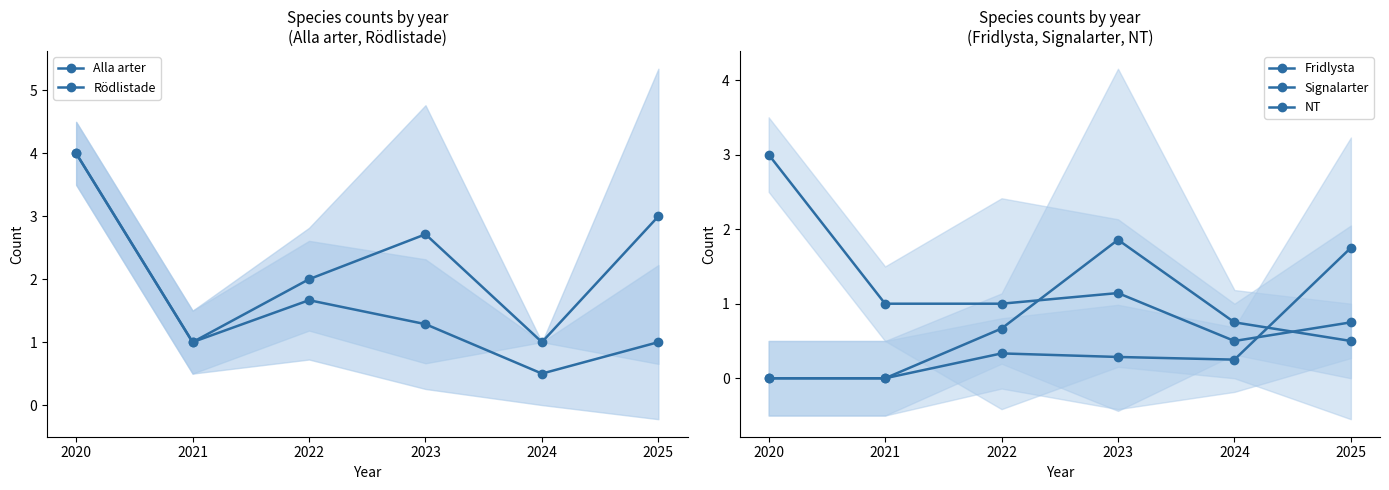

Reading right to left, what are all the values shown in this chart?

Alla arter: 2025=3.0	2024=1.0	2023=2.7	2022=2.0	2021=1.0	2020=4.0
Rödlistade: 2025=1.0	2024=0.5	2023=1.3	2022=1.7	2021=1.0	2020=4.0
Fridlysta: 2025=0.5	2024=0.8	2023=1.9	2022=0.7	2021=0.0	2020=0.0
Signalarter: 2025=1.8	2024=0.2	2023=0.3	2022=0.3	2021=0.0	2020=0.0
NT: 2025=0.8	2024=0.5	2023=1.1	2022=1.0	2021=1.0	2020=3.0